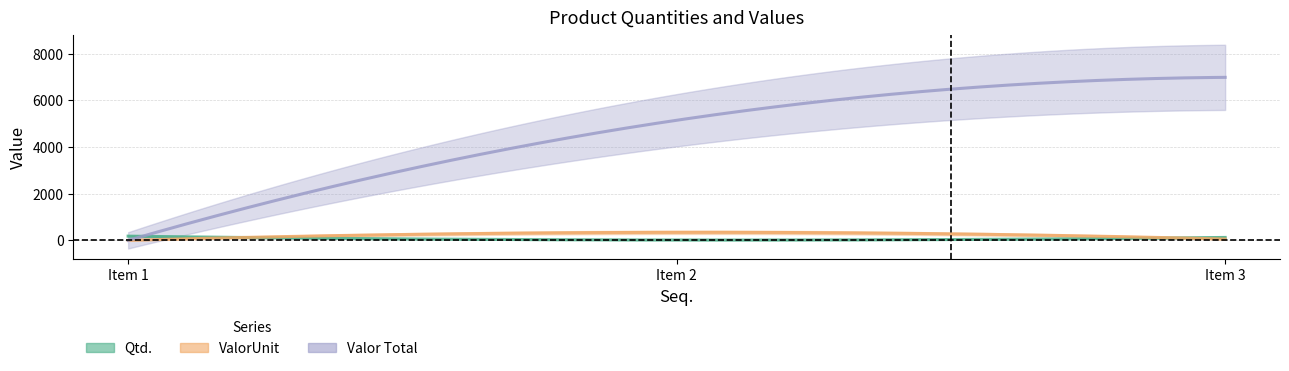

Is this an area chart (filled region under the line)?

No